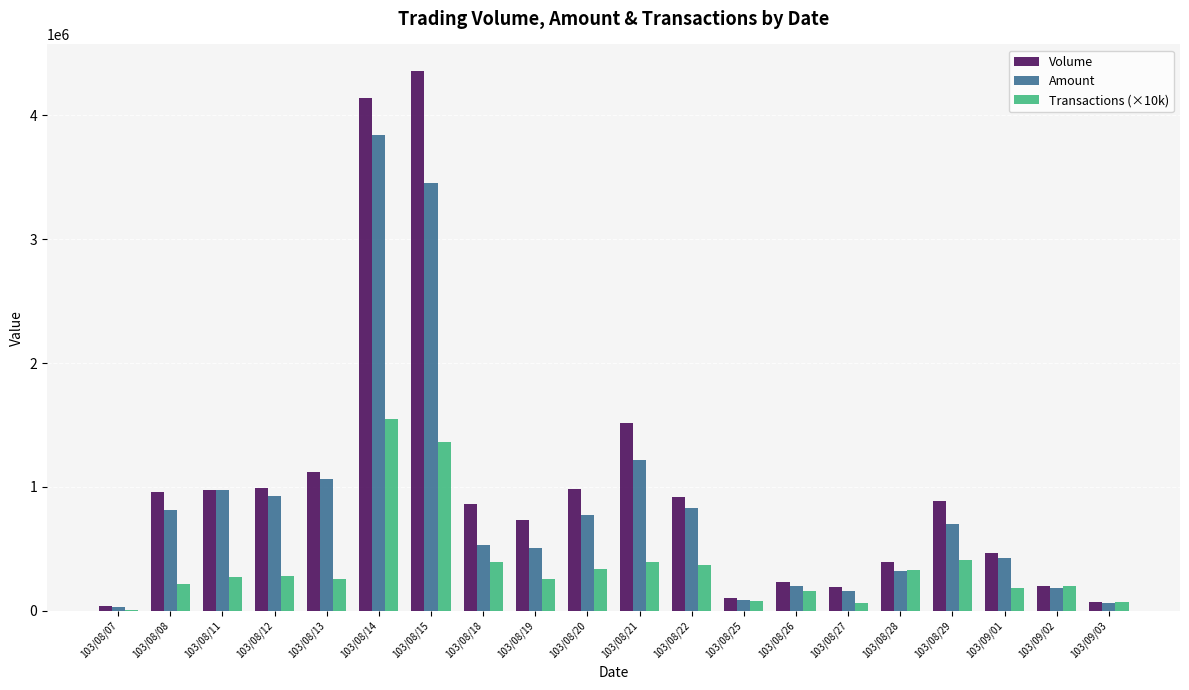

Where is Amount nearest to the value 1935150?

103/08/21